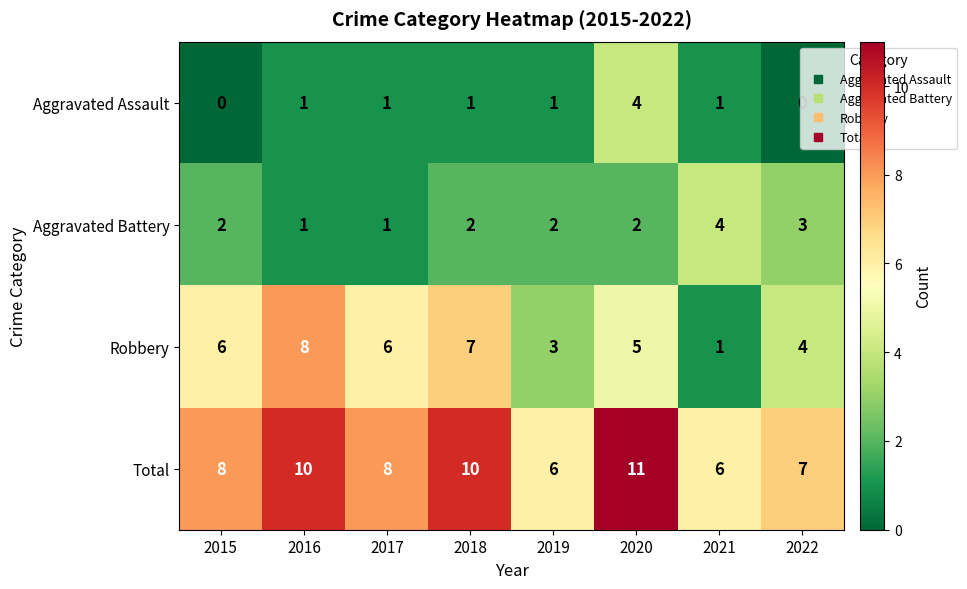

Which series has the largest total across all categories?

Total